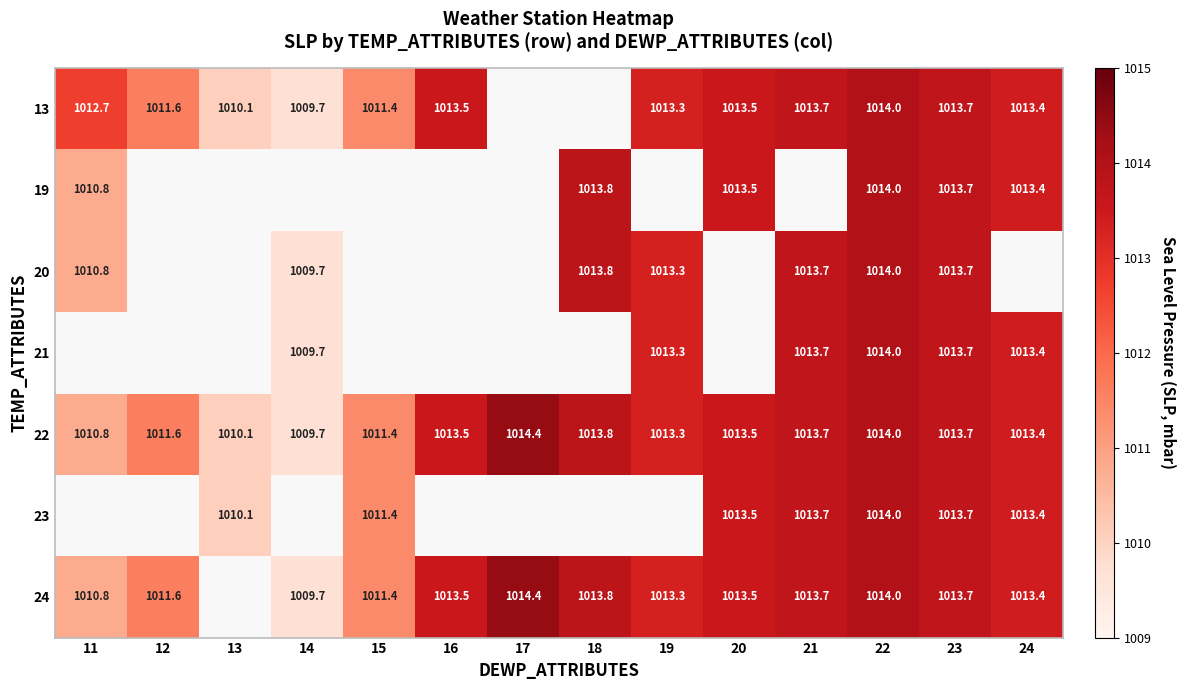

Is it true that 22 equals 618.3 at 22?

False